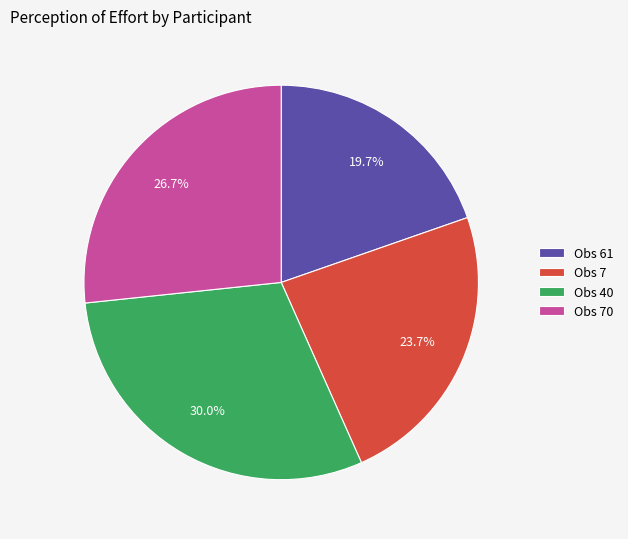

How many segments does this pie chart have?

4